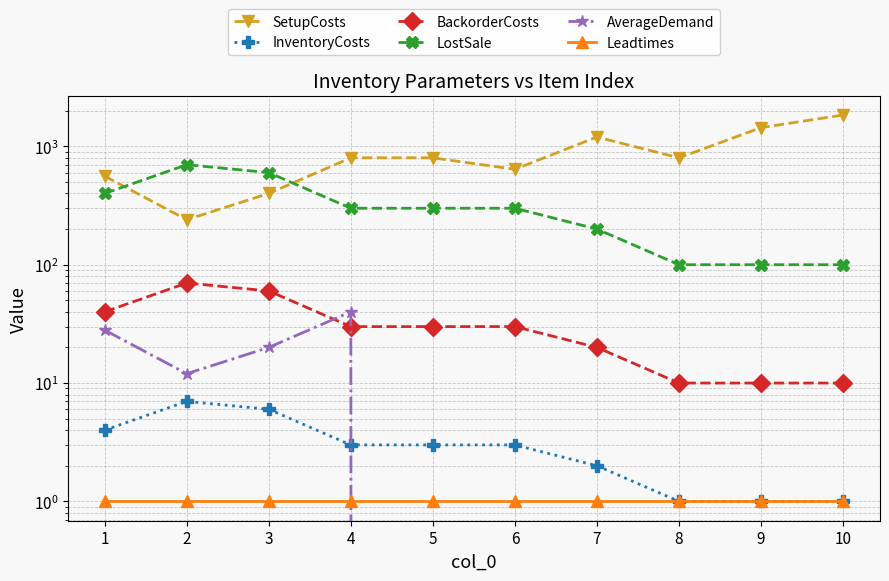

How many categories are shown in the chart?

10